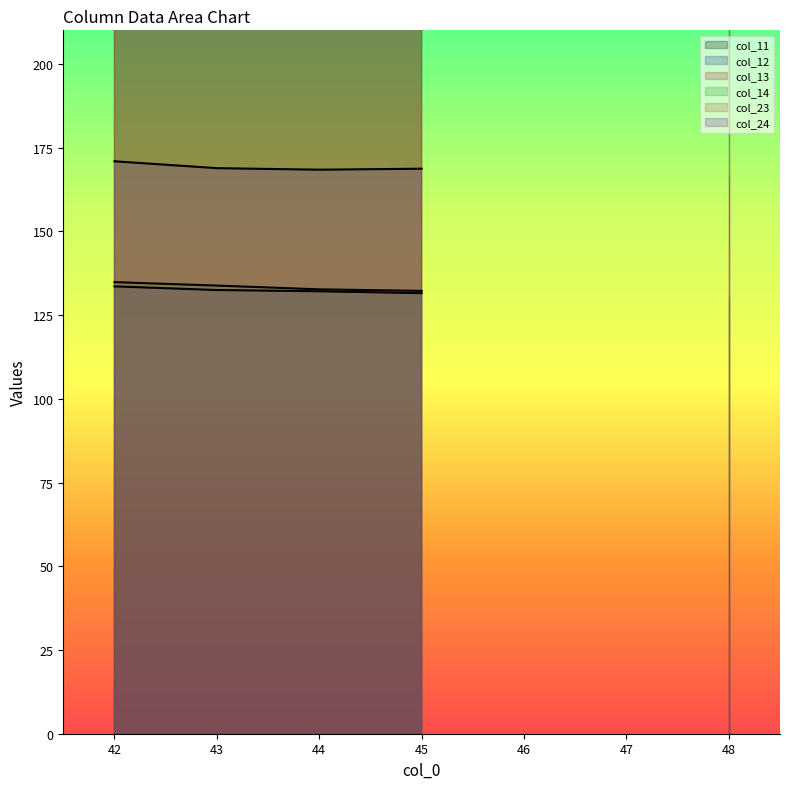

What is the difference between the maximum and minimum values in the col_23_line series?

24.2